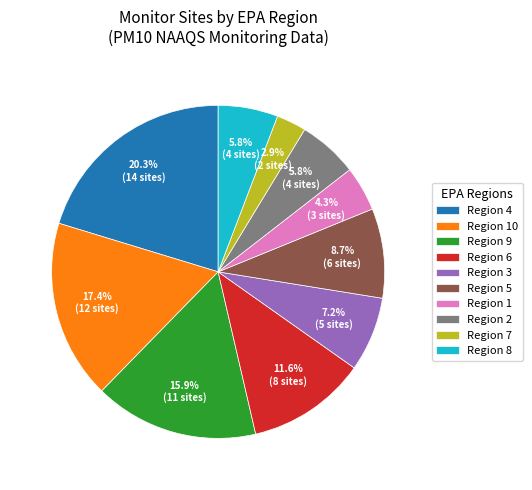

What portion of the pie excludes Region 7?

97.1%